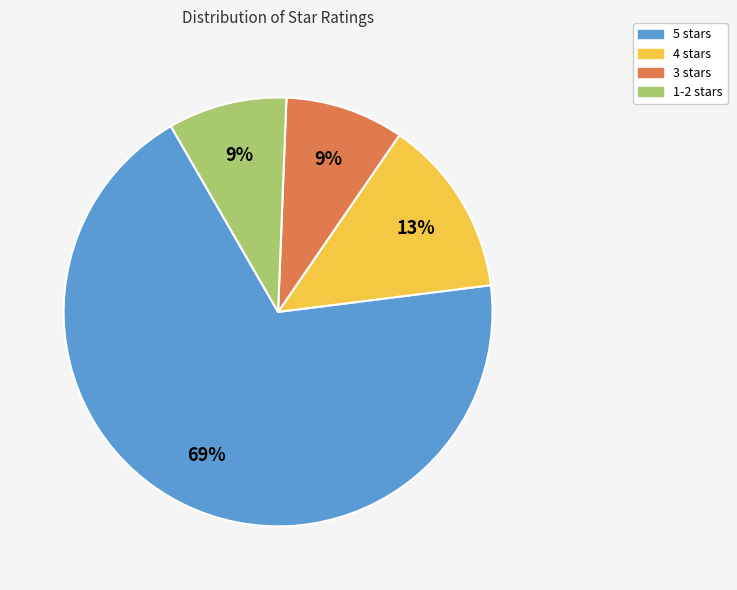

Count the number of slices in the pie.

4